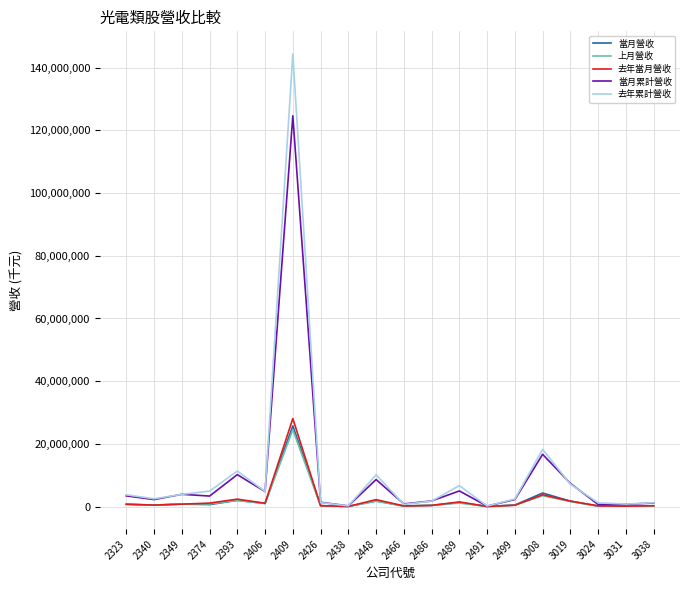

What is the minimum value shown in the chart?

28357